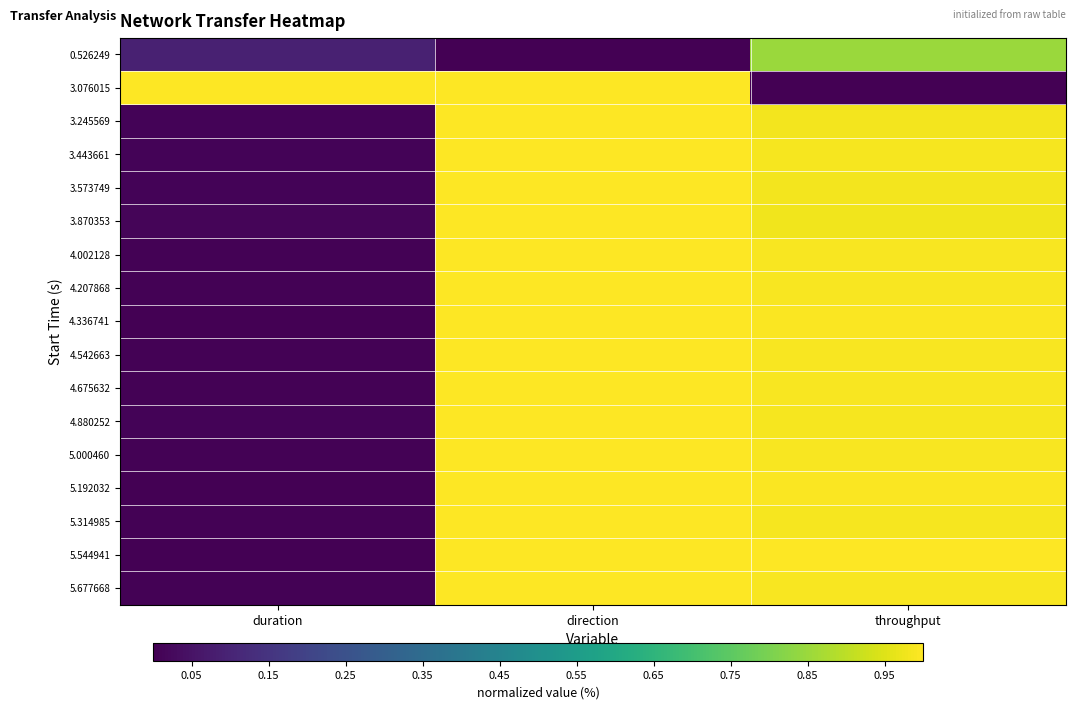

Reading right to left, list all the values displayed in this chart.

0.526249: throughput=0.8	direction=0.0	duration=0.1
3.076015: throughput=0.0	direction=1.0	duration=1.0
3.245569: throughput=1.0	direction=1.0	duration=0.0
3.443661: throughput=1.0	direction=1.0	duration=0.0
3.573749: throughput=1.0	direction=1.0	duration=0.0
3.870353: throughput=1.0	direction=1.0	duration=0.0
4.002128: throughput=1.0	direction=1.0	duration=0.0
4.207868: throughput=1.0	direction=1.0	duration=0.0
4.336741: throughput=1.0	direction=1.0	duration=0.0
4.542663: throughput=1.0	direction=1.0	duration=0.0
4.675632: throughput=1.0	direction=1.0	duration=0.0
4.880252: throughput=1.0	direction=1.0	duration=0.0
5.000460: throughput=1.0	direction=1.0	duration=0.0
5.192032: throughput=1.0	direction=1.0	duration=0.0
5.314985: throughput=1.0	direction=1.0	duration=0.0
5.544941: throughput=1.0	direction=1.0	duration=0.0
5.677668: throughput=1.0	direction=1.0	duration=0.0